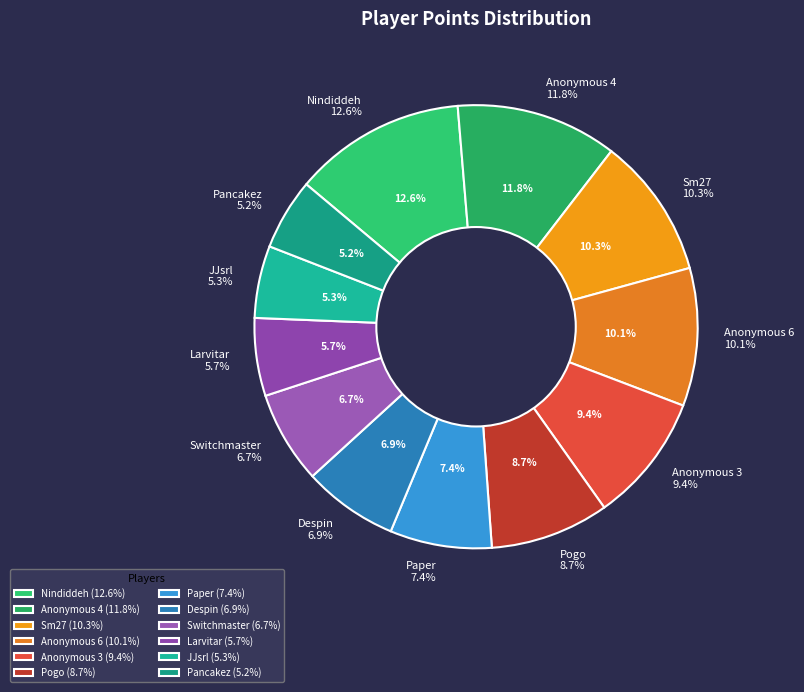

To the nearest percent, what is the difference between the Anonymous 6 and Anonymous 4 slice percentages?

2%